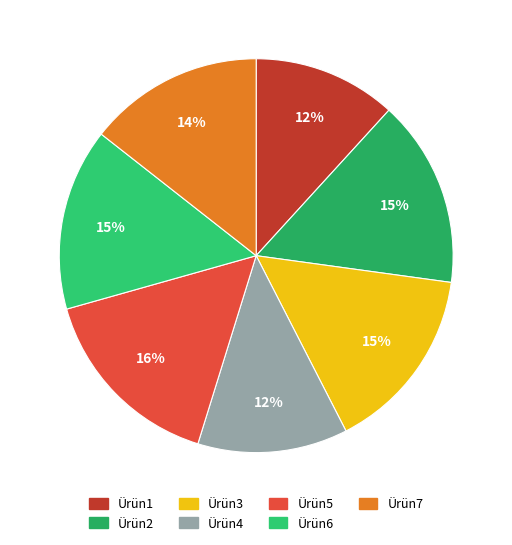

To the nearest percent, what is the difference between the largest and smallest slice percentages?

4%